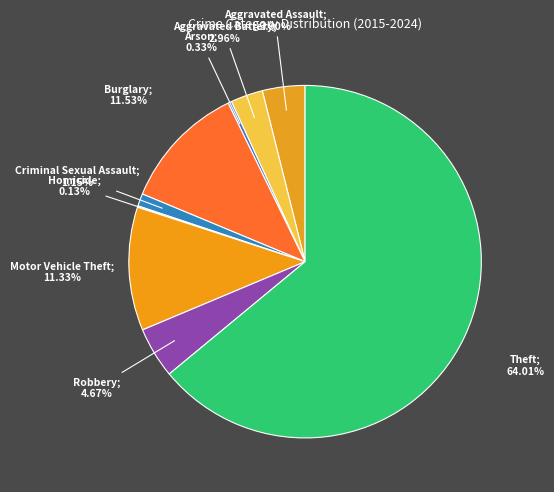

Which category has the biggest portion of the pie?

Theft